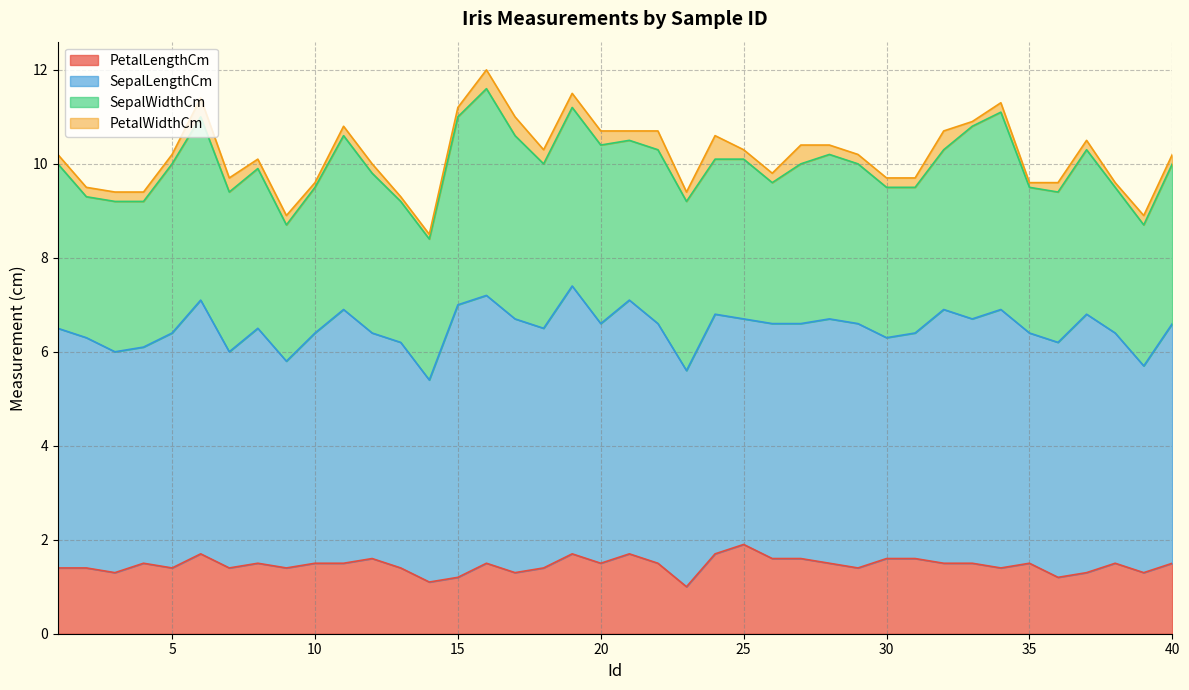

Reading left to right, what are all the values shown in this chart?

PetalLengthCm: 1.4	1.4	1.3	1.5	1.4	1.7	1.4	1.5	1.4	1.5	1.5	1.6	1.4	1.1	1.2	1.5	1.3	1.4	1.7	1.5	1.7	1.5	1.0	1.7	1.9	1.6	1.6	1.5	1.4	1.6	1.6	1.5	1.5	1.4	1.5	1.2	1.3	1.5	1.3	1.5
SepalLengthCm: 5.1	4.9	4.7	4.6	5.0	5.4	4.6	5.0	4.4	4.9	5.4	4.8	4.8	4.3	5.8	5.7	5.4	5.1	5.7	5.1	5.4	5.1	4.6	5.1	4.8	5.0	5.0	5.2	5.2	4.7	4.8	5.4	5.2	5.5	4.9	5.0	5.5	4.9	4.4	5.1
SepalWidthCm: 3.5	3.0	3.2	3.1	3.6	3.9	3.4	3.4	2.9	3.1	3.7	3.4	3.0	3.0	4.0	4.4	3.9	3.5	3.8	3.8	3.4	3.7	3.6	3.3	3.4	3.0	3.4	3.5	3.4	3.2	3.1	3.4	4.1	4.2	3.1	3.2	3.5	3.1	3.0	3.4
PetalWidthCm: 0.2	0.2	0.2	0.2	0.2	0.4	0.3	0.2	0.2	0.1	0.2	0.2	0.1	0.1	0.2	0.4	0.4	0.3	0.3	0.3	0.2	0.4	0.2	0.5	0.2	0.2	0.4	0.2	0.2	0.2	0.2	0.4	0.1	0.2	0.1	0.2	0.2	0.1	0.2	0.2